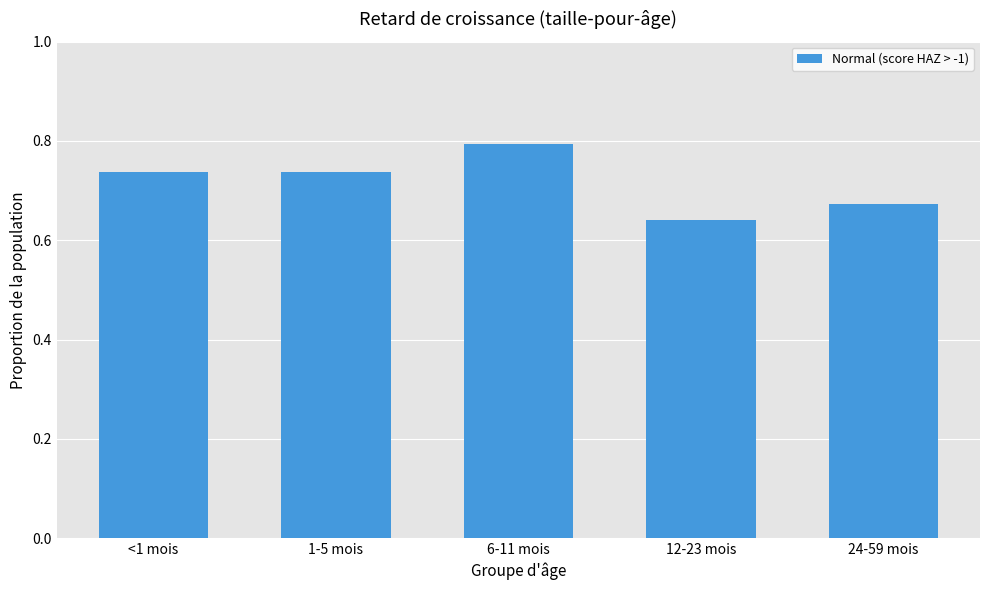

What is the maximum value shown in the chart?

0.8